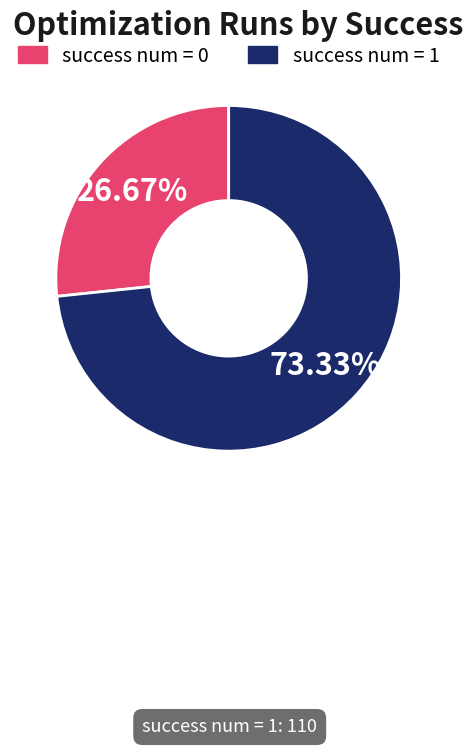

Is there any slice that represents more than half of the pie?

Yes